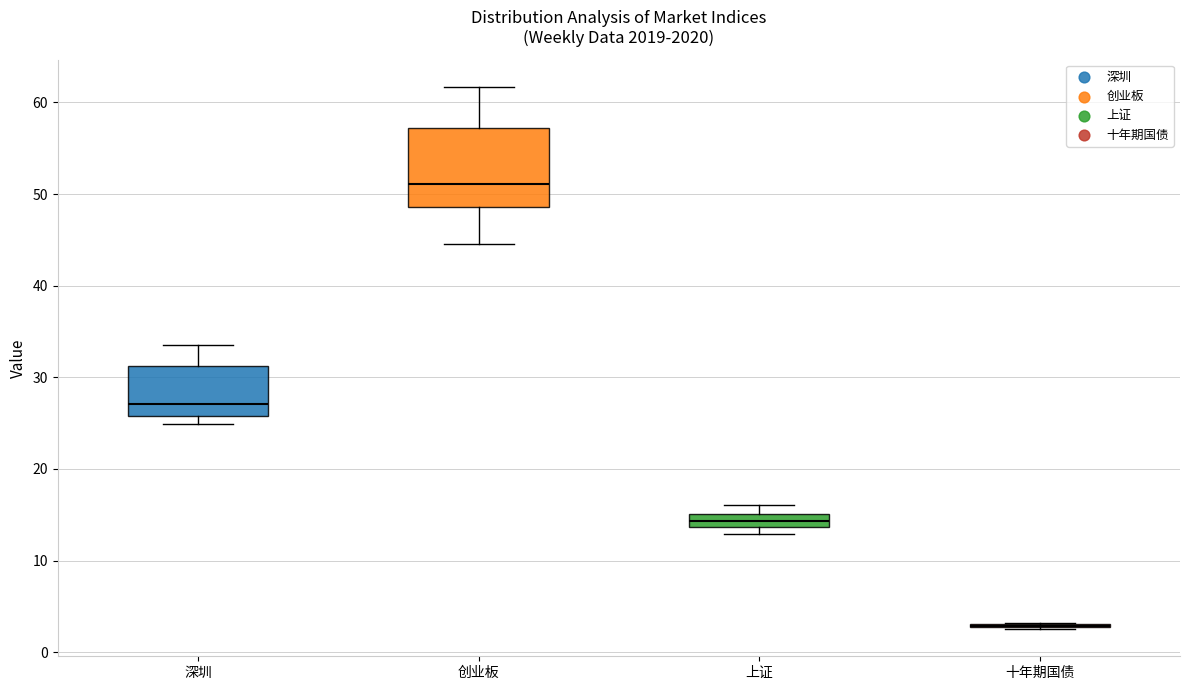

Which box is the tallest, from its lower edge to its upper edge?

创业板